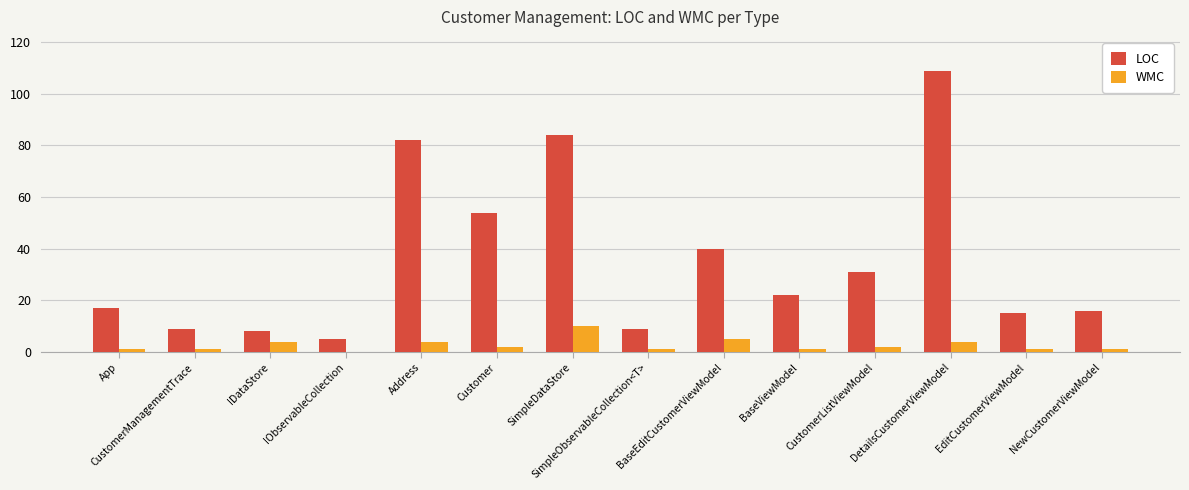

Which series has the widest spread of values?

LOC